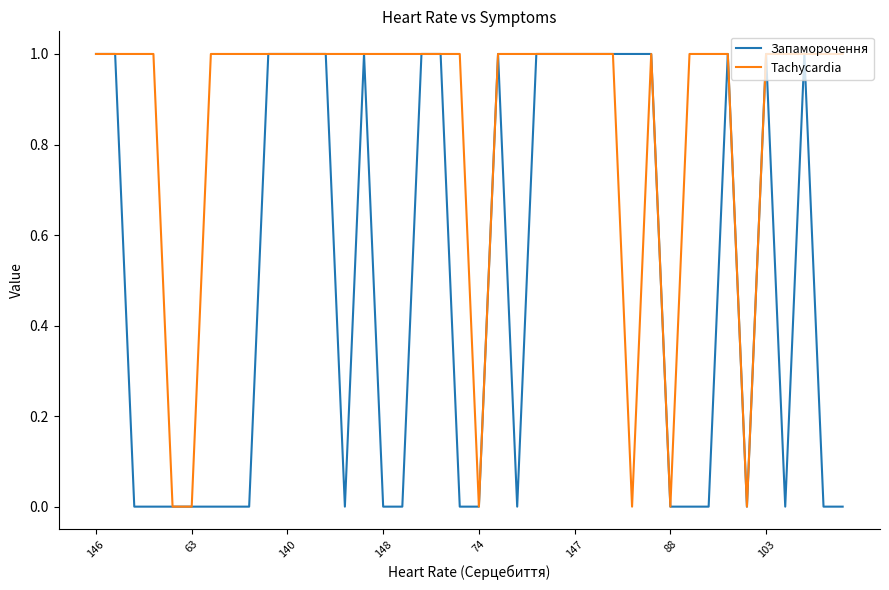

What is the greatest value displayed?

1